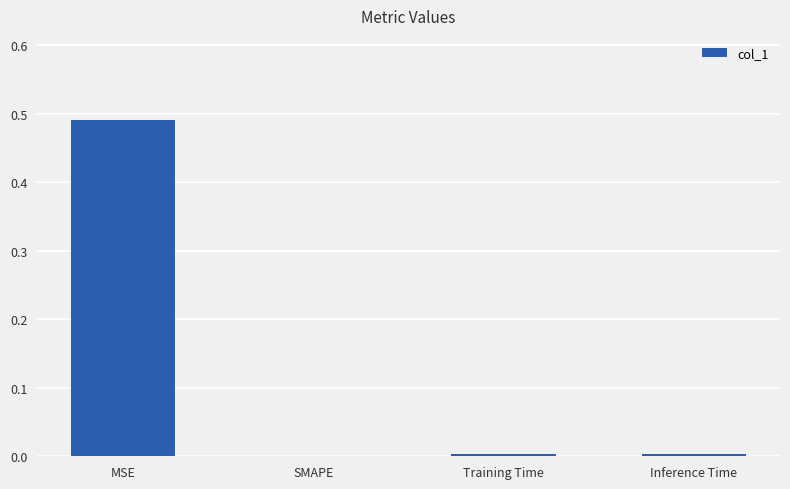

Which has a higher value, MSE or Training Time?

MSE